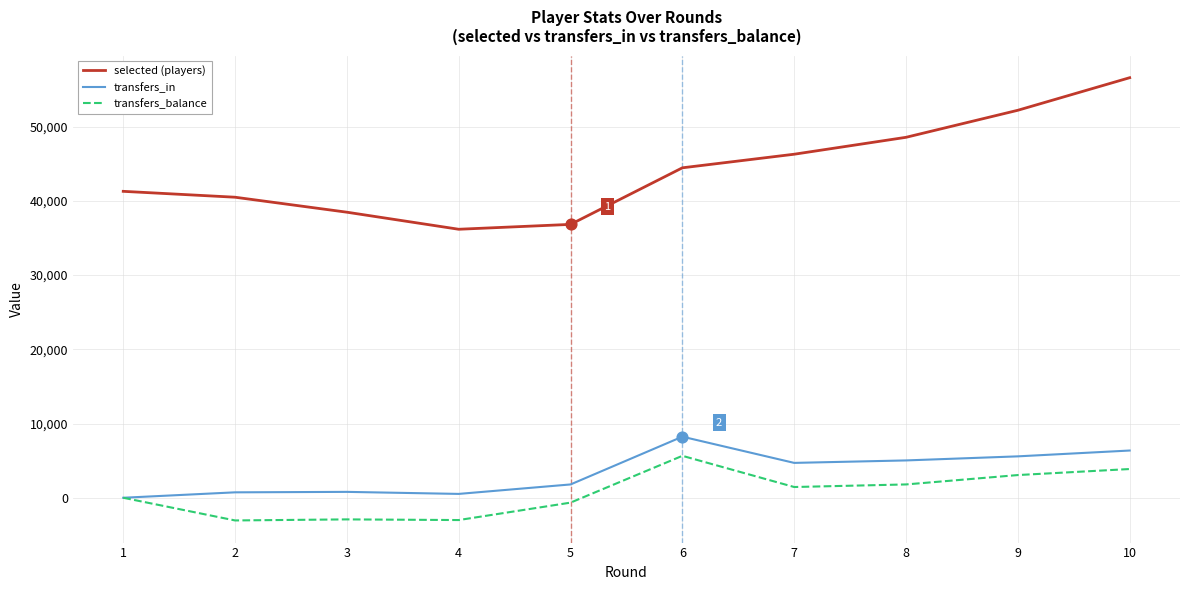

Which series has the widest spread of values?

selected (players)